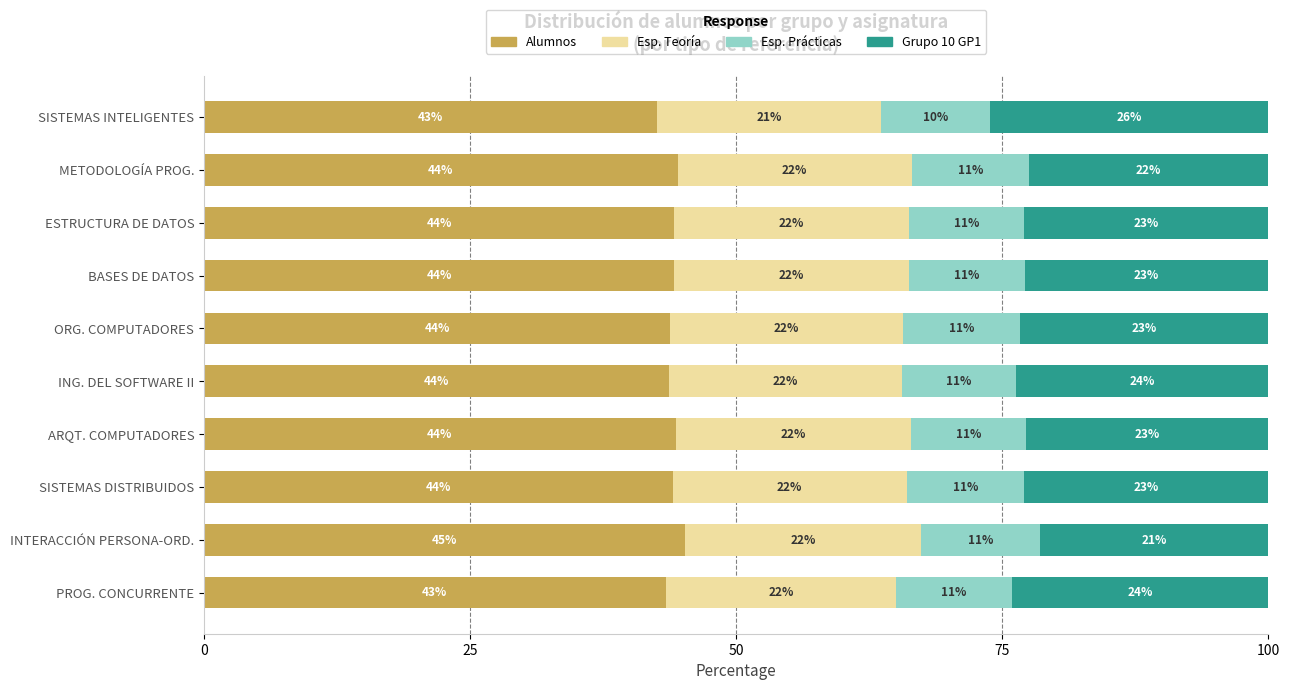

Read the Alumnos value at ARQT. COMPUTADORES.

44.3